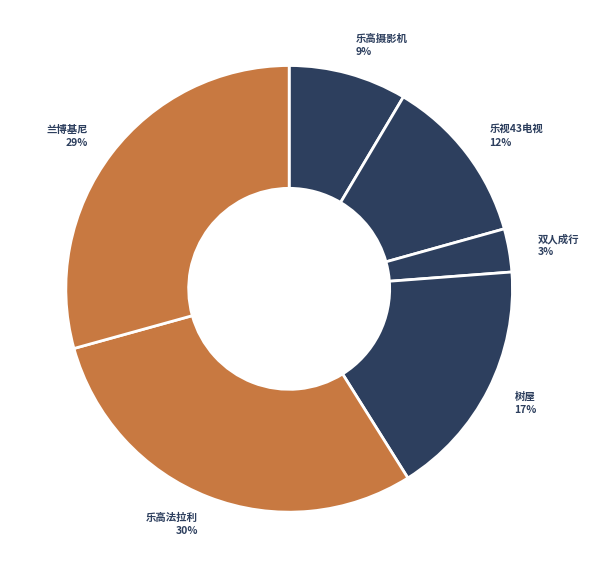

Which slice is the largest?

乐高法拉利